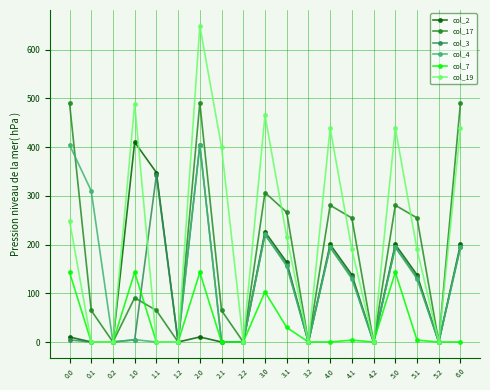

How many data points in col_3 are less than 4?

8